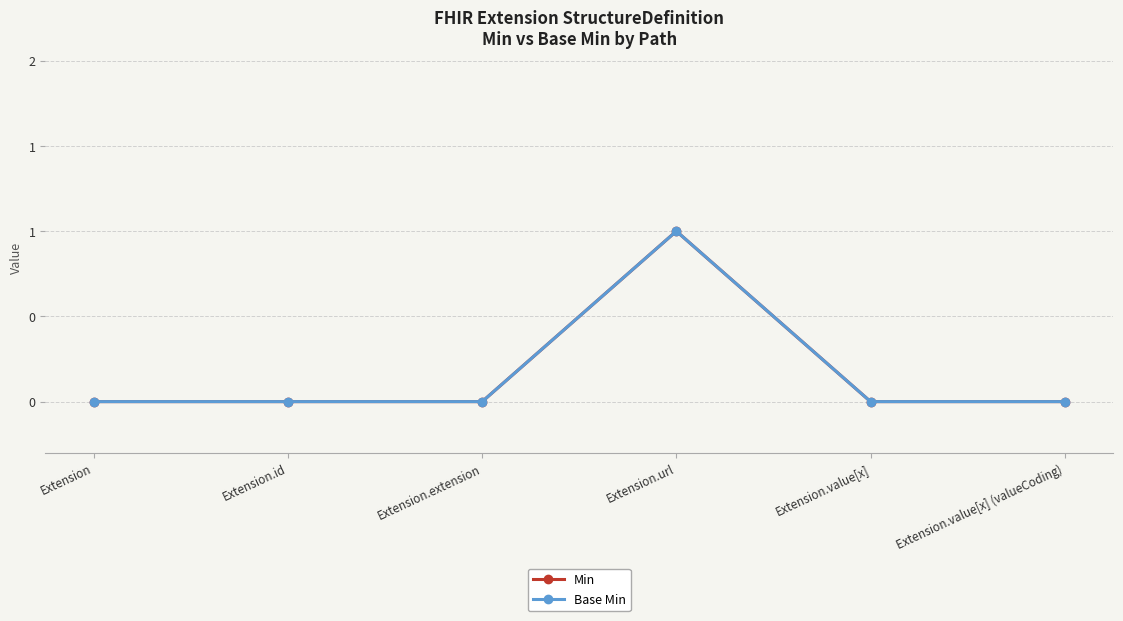

Is this an area chart (filled region under the line)?

No